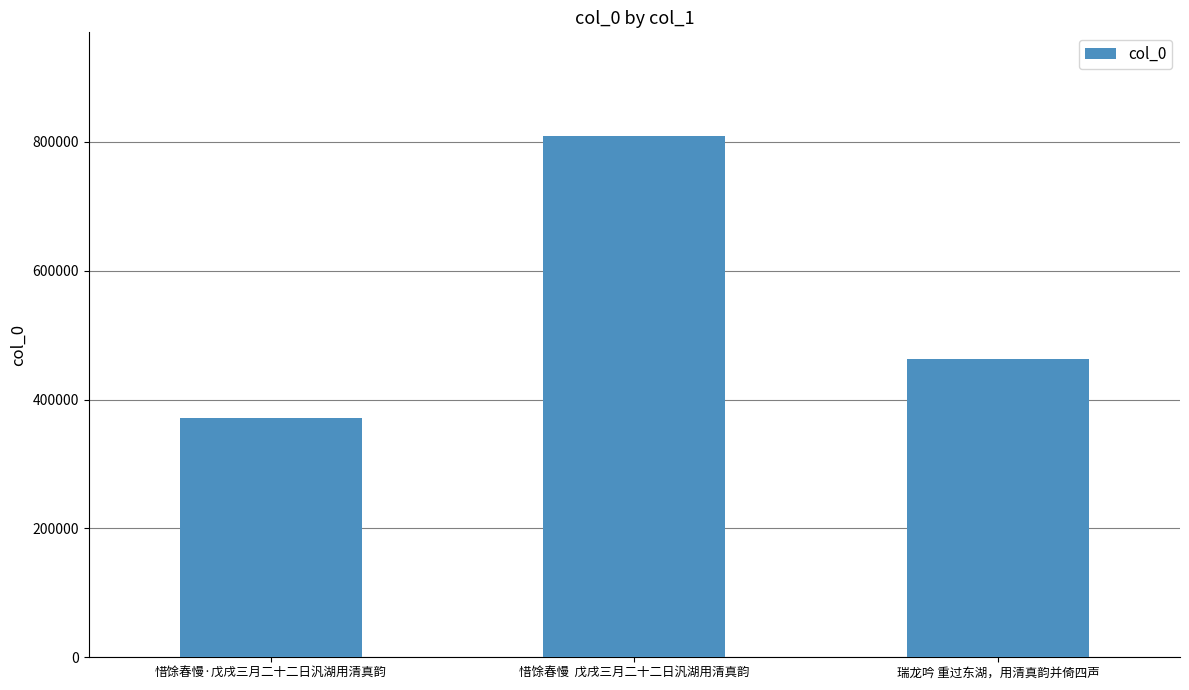

Between 瑞龙吟 重过东湖，用清真韵并倚四声 and 惜馀春慢·戊戌三月二十二日汎湖用清真韵, which is larger?

瑞龙吟 重过东湖，用清真韵并倚四声